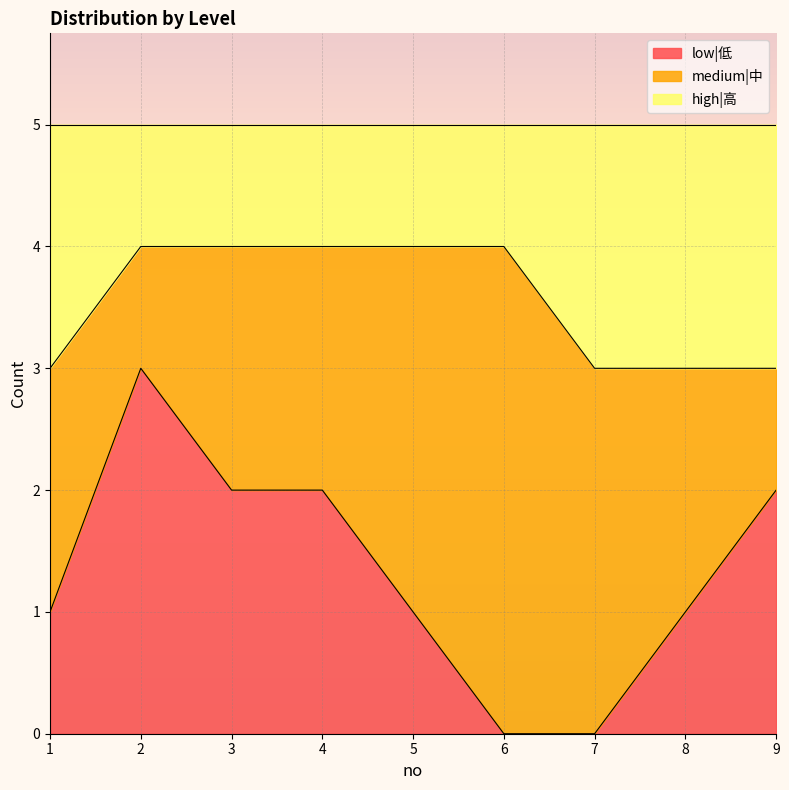

Between 8 and 1, which is larger?

8